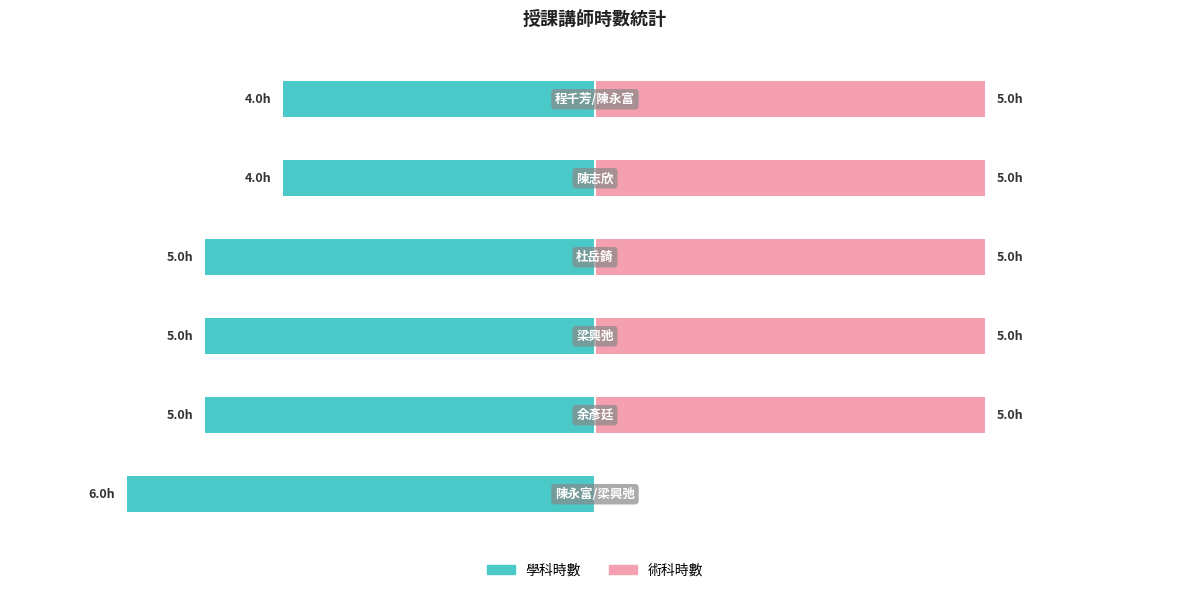

Reading right to left, list all the values displayed in this chart.

學科時數: -4	-4	-5	-5	-5	-6
術科時數: 5	5	5	5	5	0